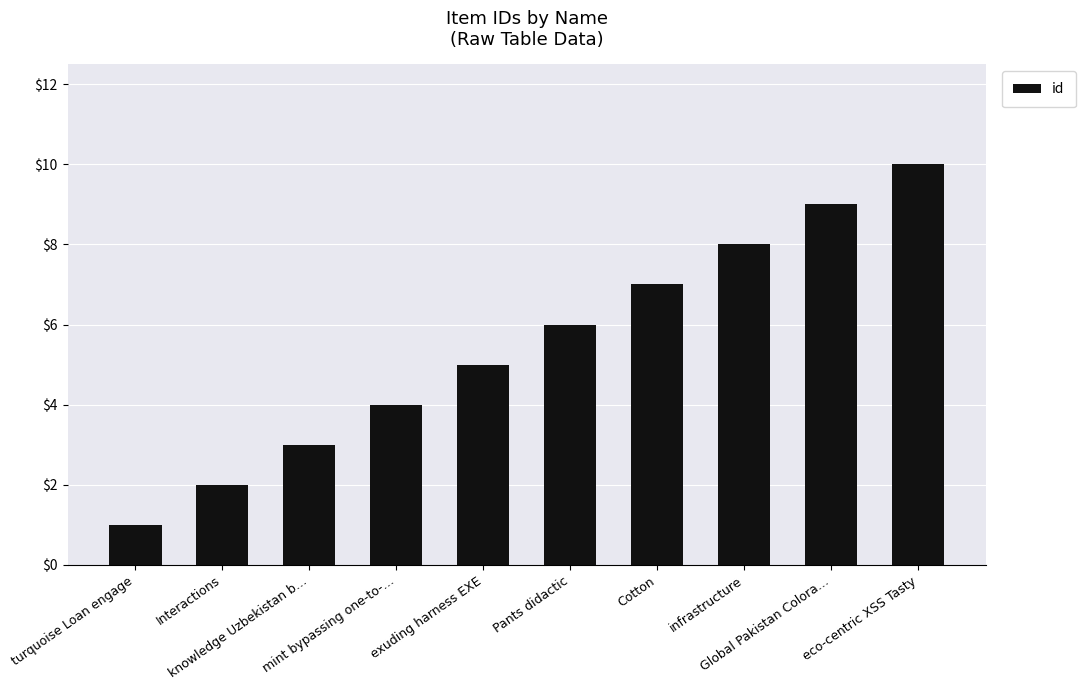

What is the change in value from exuding harness EXE to eco-centric XSS Tasty?

+5